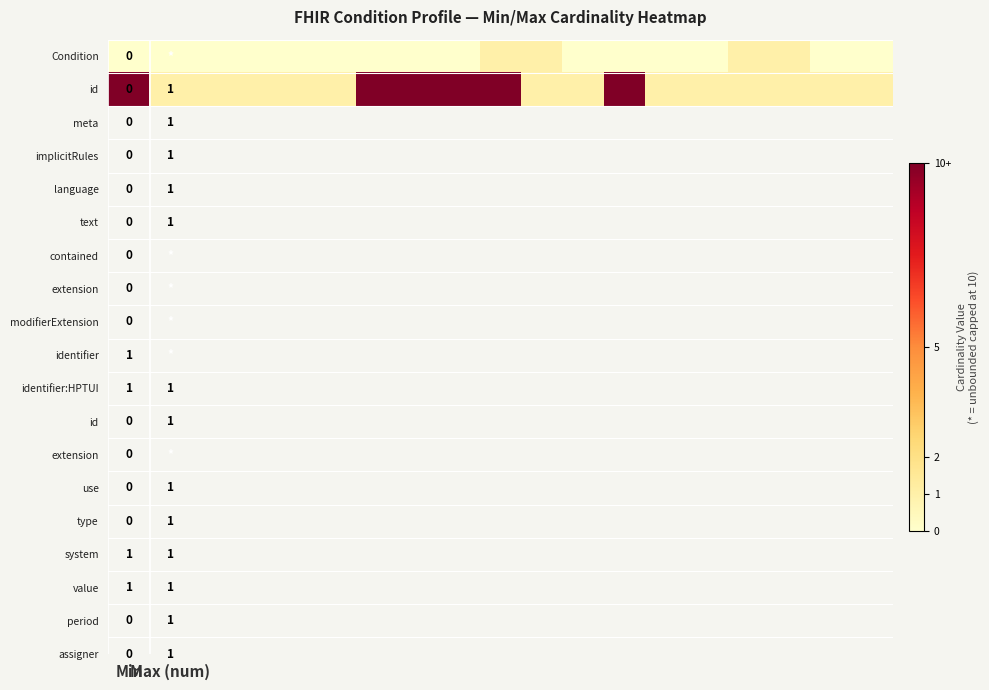

What is the maximum value shown in the chart?

10